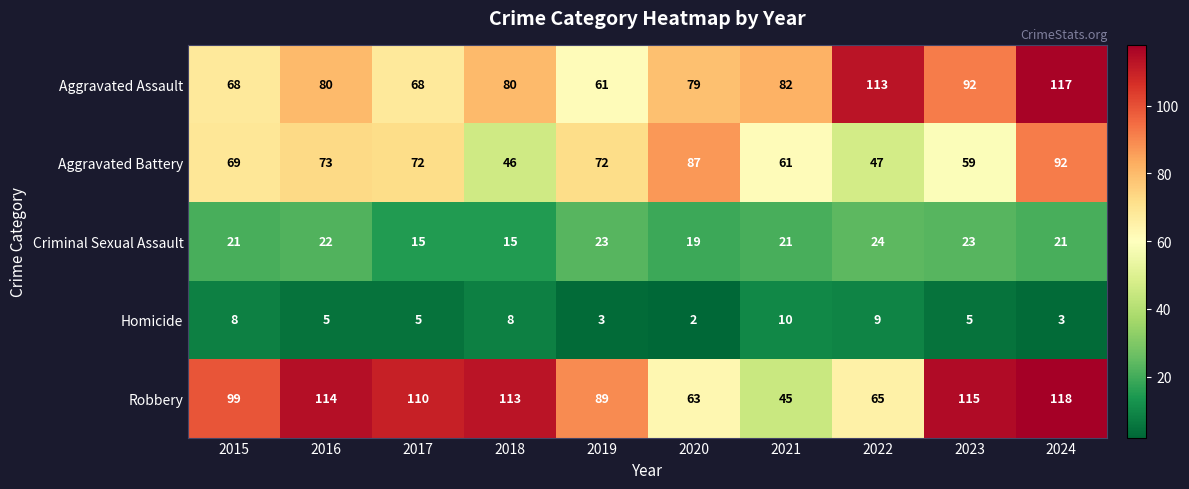

What is the lowest value of the Aggravated Assault series?

61